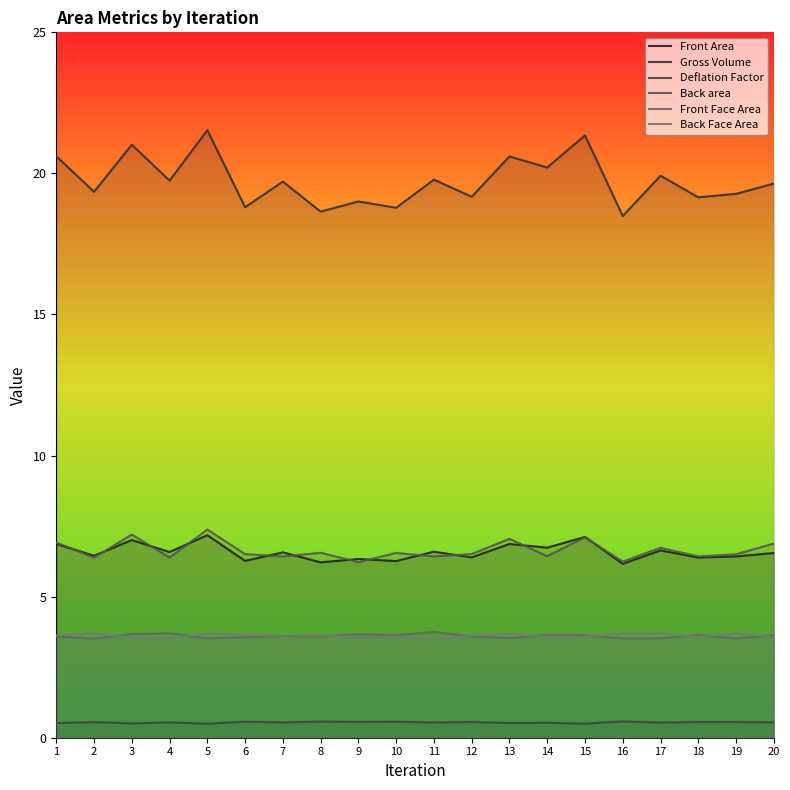

Reading left to right, list all the values displayed in this chart.

Front Area: 6.9	6.4	7.0	6.6	7.2	6.3	6.6	6.2	6.3	6.3	6.6	6.4	6.9	6.7	7.1	6.2	6.6	6.4	6.4	6.5
Gross Volume: 20.6	19.3	21.0	19.7	21.5	18.8	19.7	18.6	19.0	18.8	19.8	19.2	20.6	20.2	21.3	18.5	19.9	19.2	19.3	19.6
Deflation Factor: 0.5	0.6	0.5	0.5	0.5	0.6	0.5	0.6	0.6	0.6	0.5	0.6	0.5	0.5	0.5	0.6	0.5	0.6	0.6	0.5
Back area: 6.9	6.4	7.2	6.4	7.4	6.5	6.4	6.6	6.2	6.5	6.4	6.5	7.0	6.4	7.1	6.2	6.7	6.4	6.5	6.9
Front Face Area: 3.6	3.5	3.7	3.7	3.5	3.6	3.6	3.6	3.7	3.6	3.7	3.6	3.5	3.6	3.6	3.5	3.5	3.6	3.5	3.6
Back Face Area: 3.6	3.7	3.5	3.5	3.7	3.7	3.6	3.6	3.5	3.6	3.5	3.6	3.7	3.6	3.6	3.7	3.7	3.6	3.7	3.6